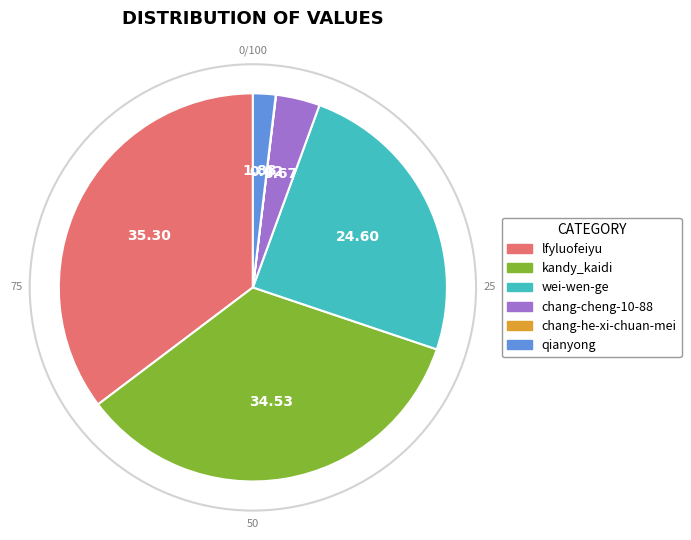

Is the sum of kandy_kaidi and chang-cheng-10-88 greater than half?

No